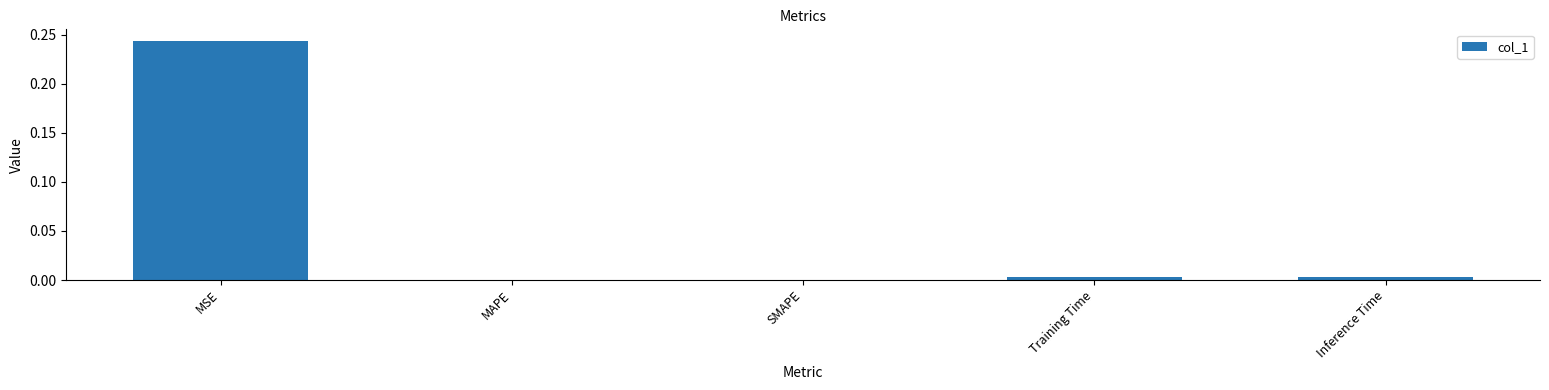

Which has a higher value, Inference Time or MSE?

MSE